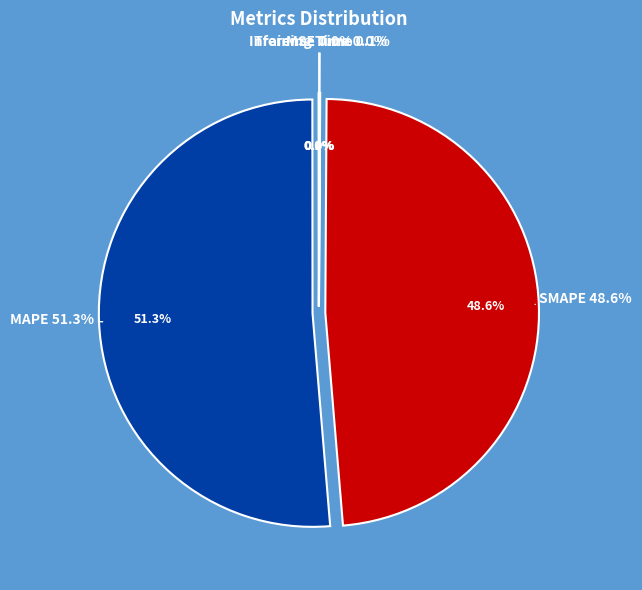

To the nearest percent, what is the average slice percentage?

20%